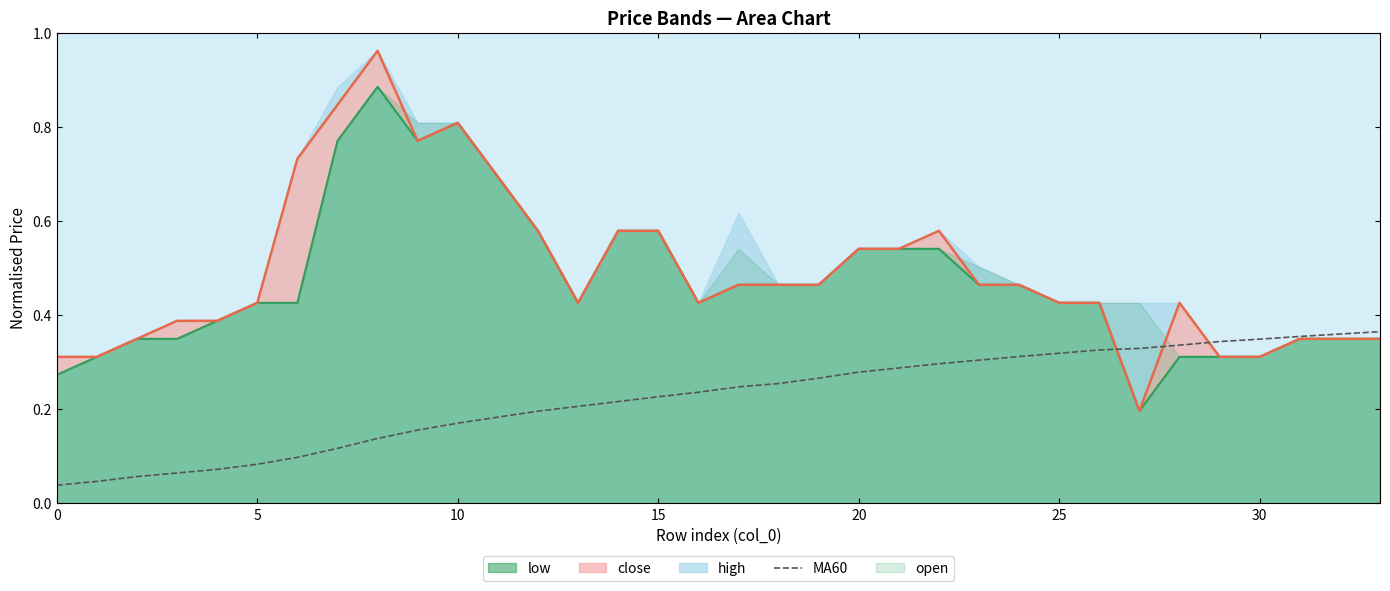

Count the values in the range 0 to 1.

34